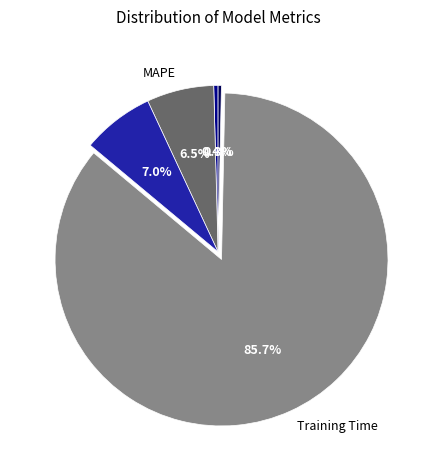

True or false: SMAPE accounts for 7% of the total.

True